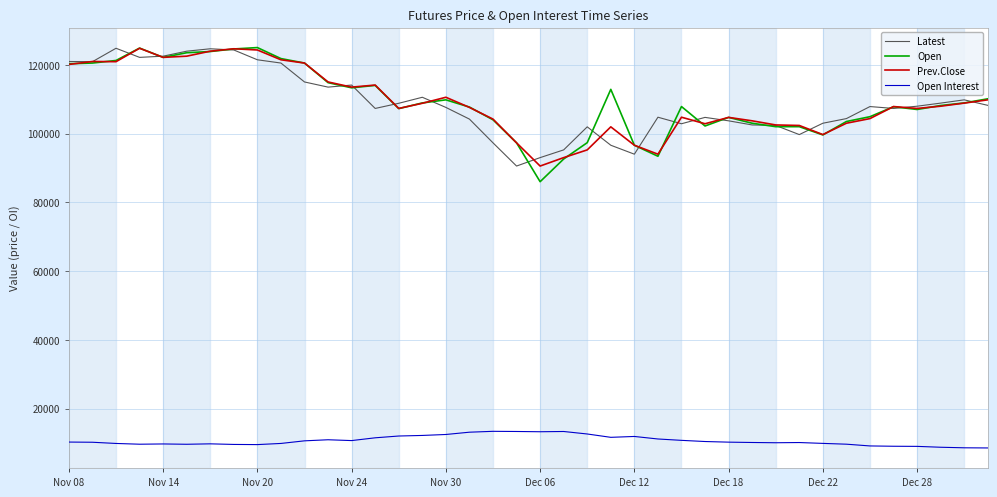

What is the maximum value shown in the chart?

125000